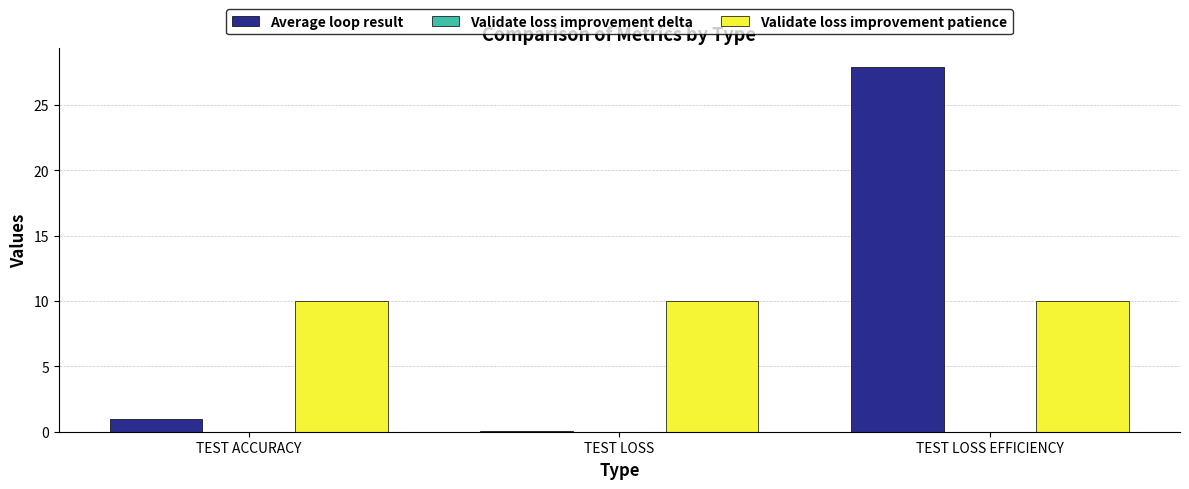

What is the highest value of the Validate loss improvement patience series?

10.0